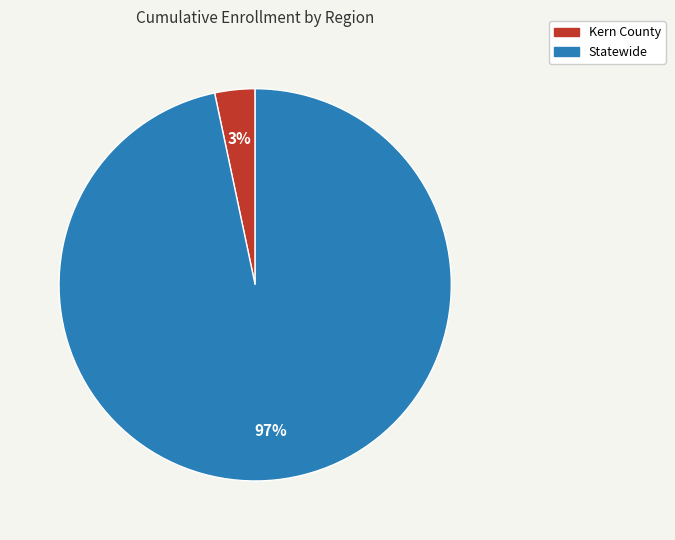

The Kern County slice represents 13% of the pie. True or false?

False